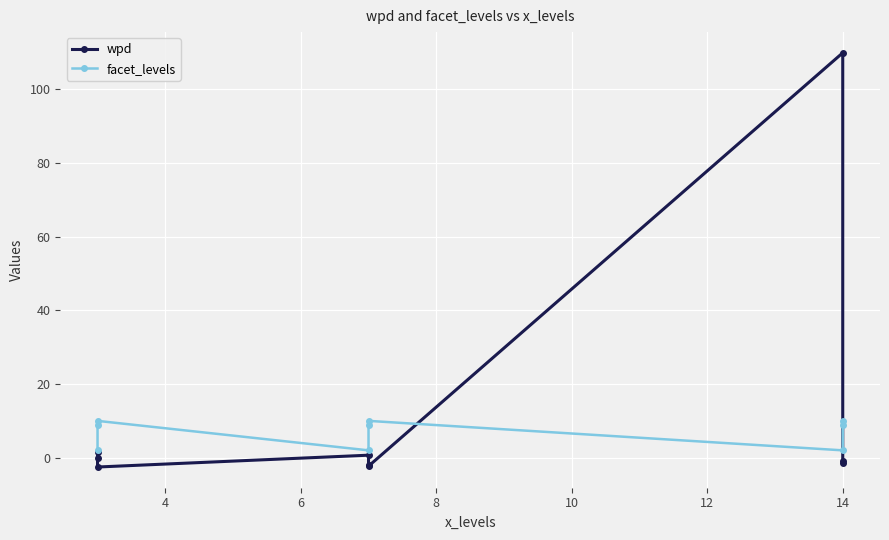

Reading left to right, transcribe all the data shown in this chart.

wpd: 1.7	-0.2	-2.5	0.7	-2.1	-2.3	109.9	-0.8	-1.6
facet_levels: 2.0	9.0	10.0	2.0	9.0	10.0	2.0	9.0	10.0